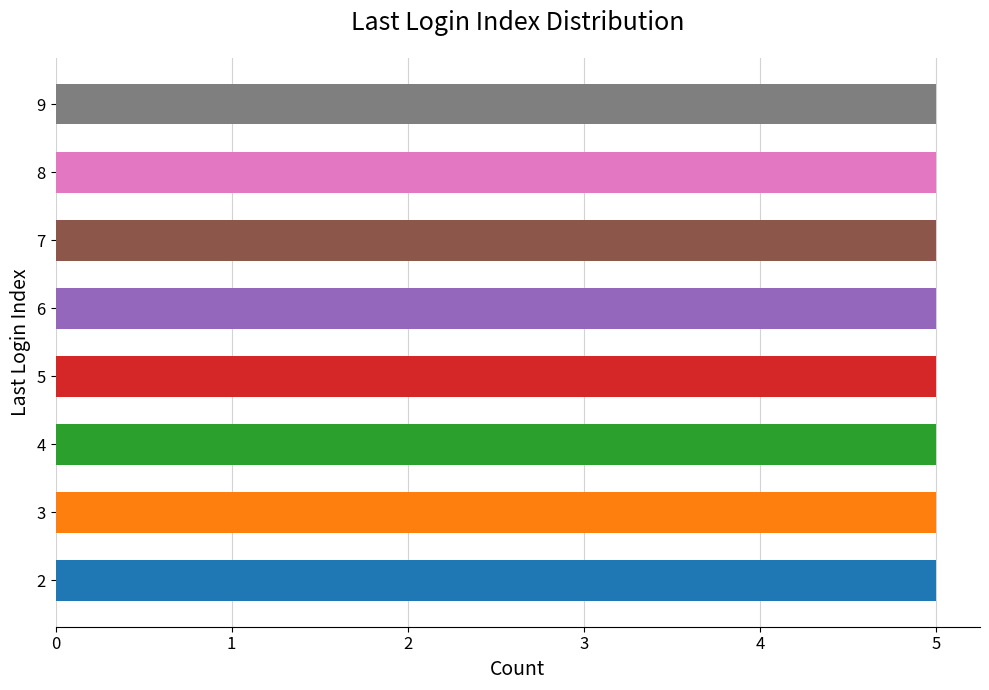

What is the smallest value displayed?

2